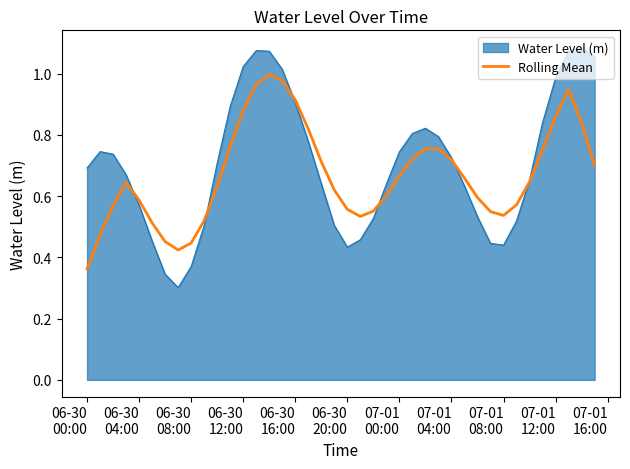

Which series has the widest spread of values?

Water Level (m)